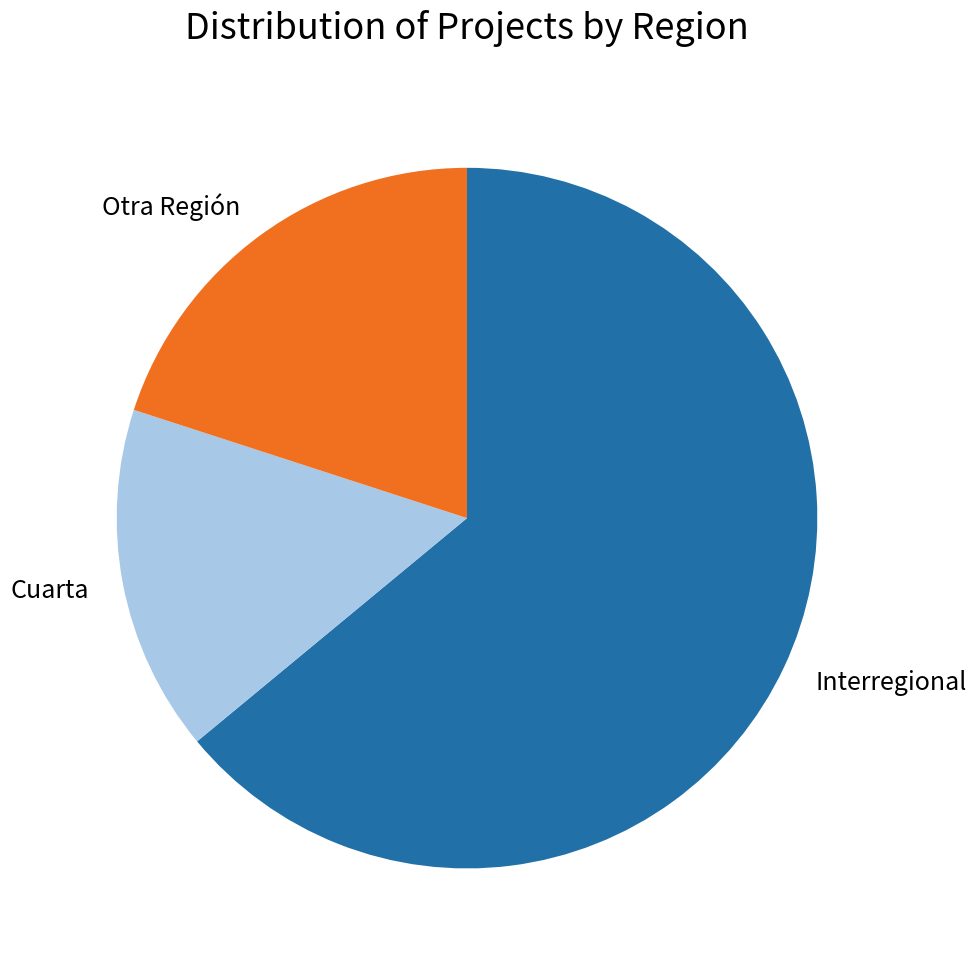

Do Otra Región and Cuarta together represent more than half of the pie?

No